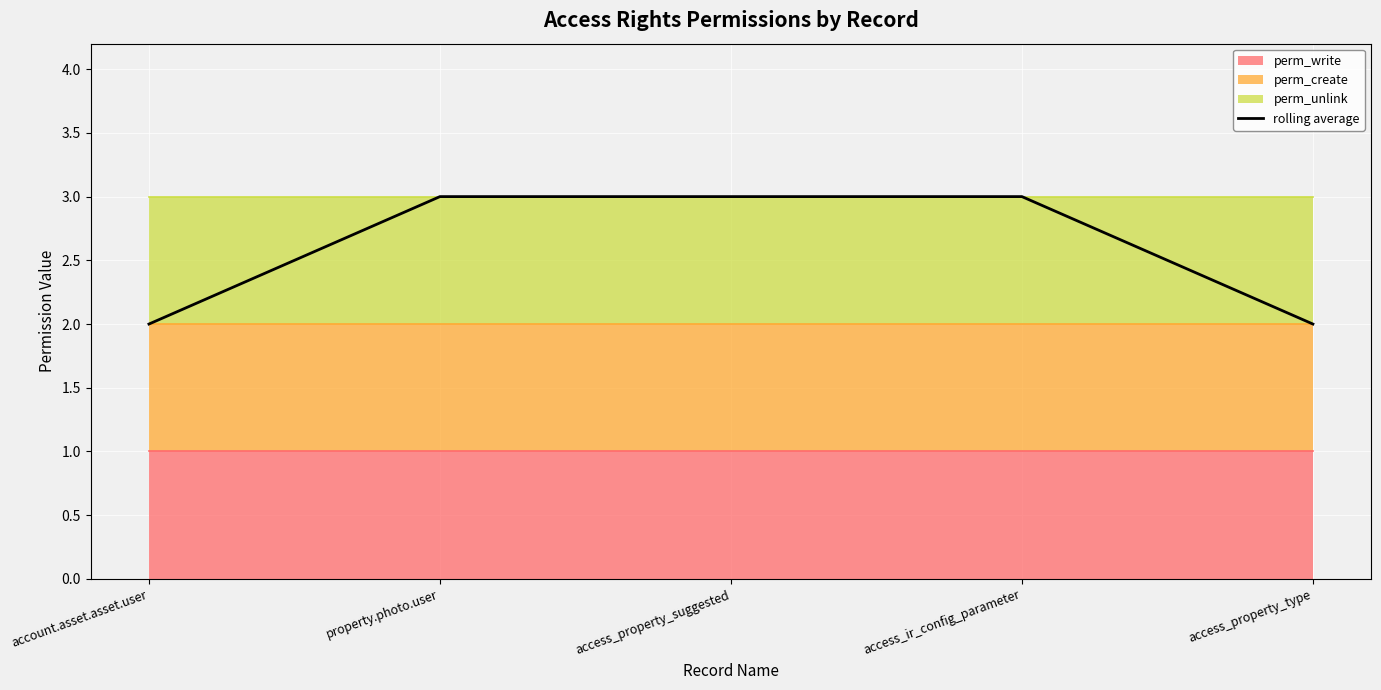

List the labels in order of value, largest first.

property.photo.user, access_property_suggested, access_ir_config_parameter, account.asset.asset.user, access_property_type